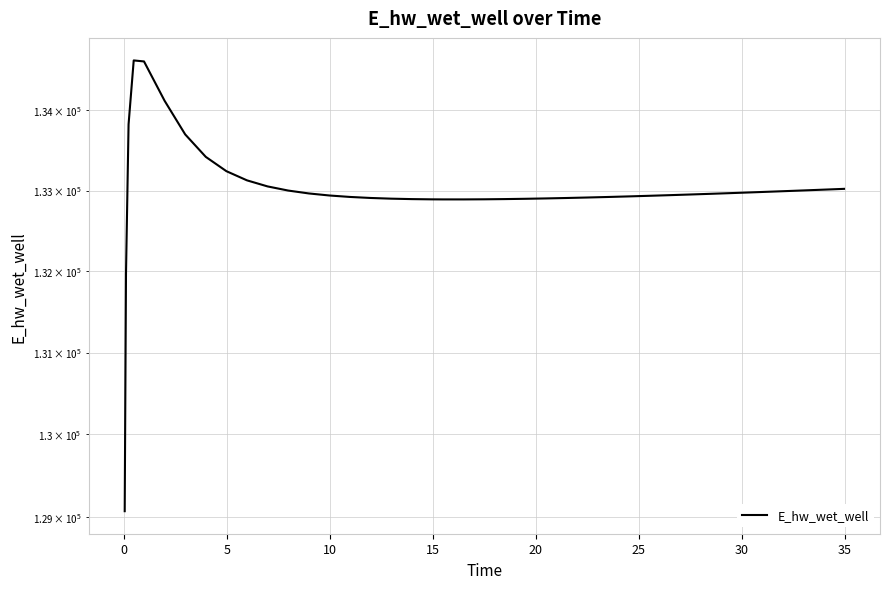

How many lines are shown in the chart?

1